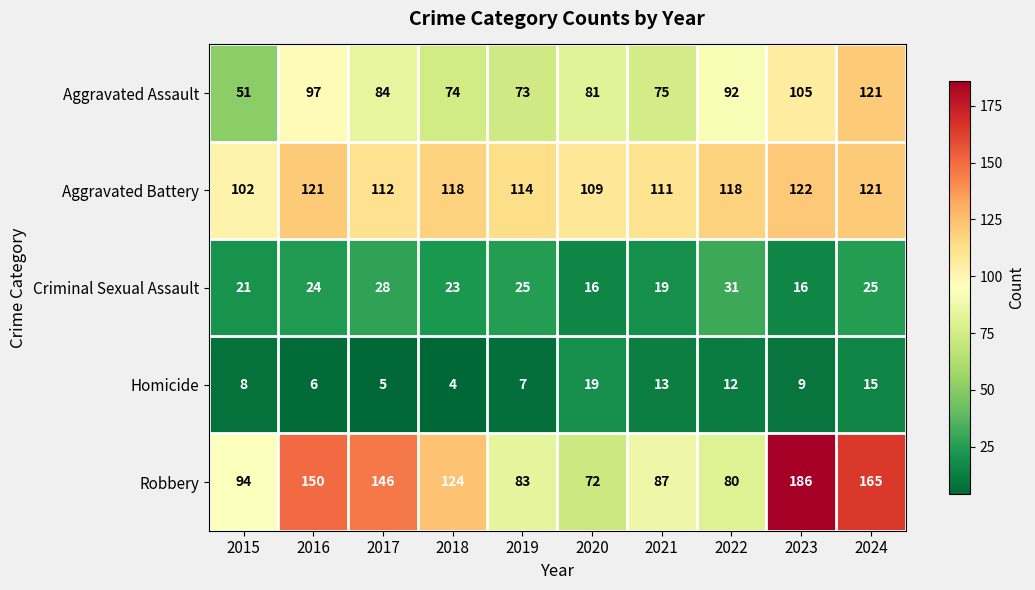

What is the sum of the Criminal Sexual Assault values at 2022 and 2019?

56